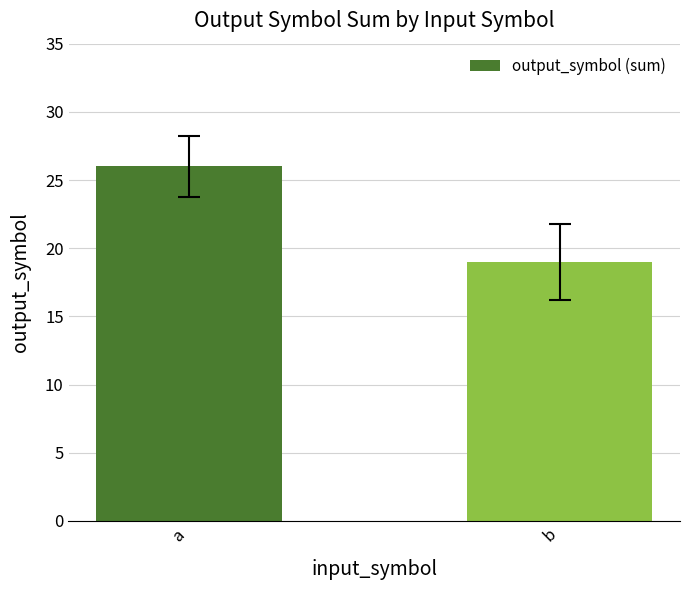

What is the sum of all values?

45